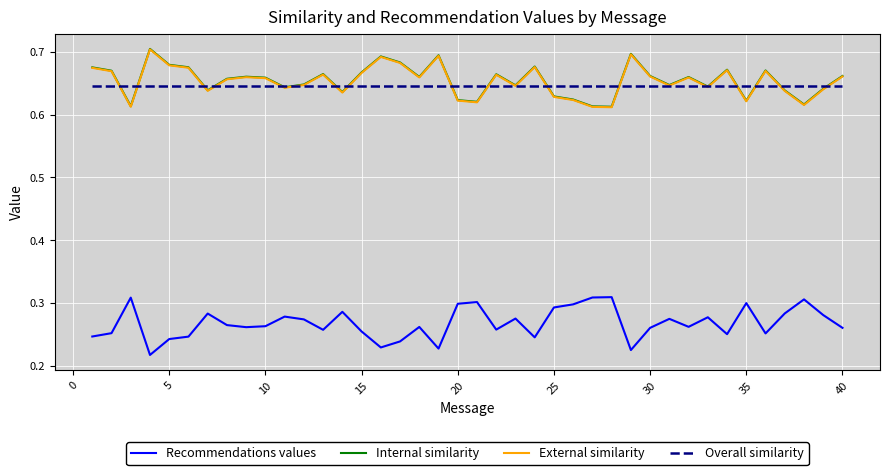

Does the chart have visible grid lines?

Yes